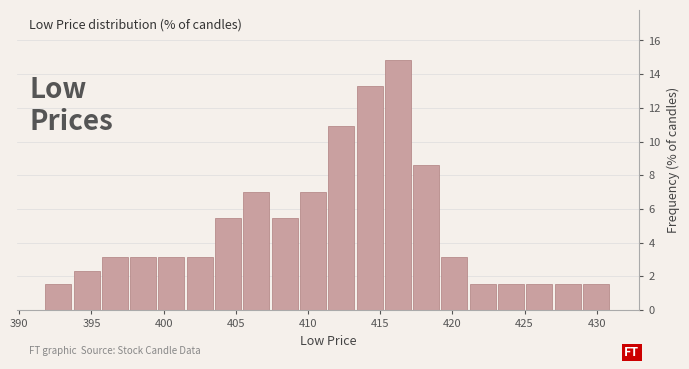

Around what value on the x-axis is the tallest bar? Give the approximate position of its centre, as read against the axis.

416.0